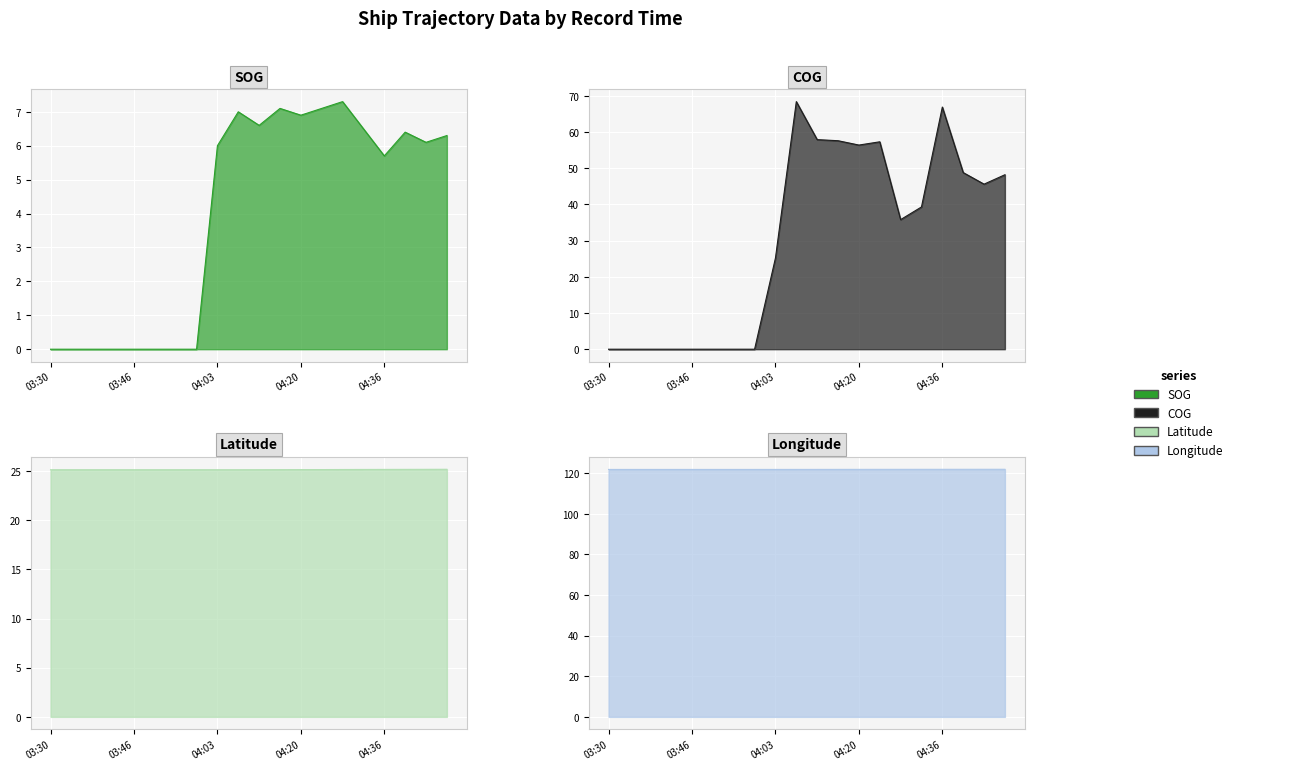

How many positive values does the SOG series have?

12